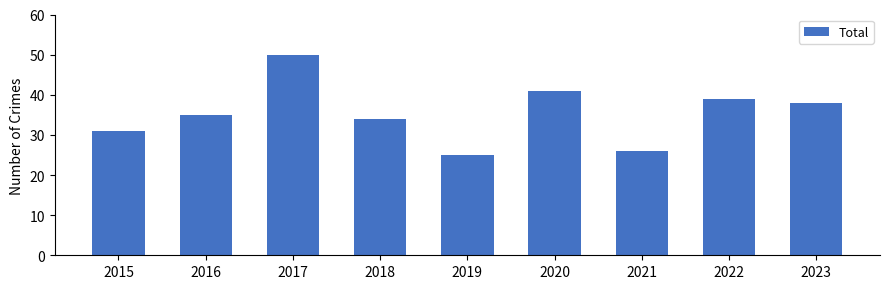

What is the sum of the values at 2019 and 2023?

63